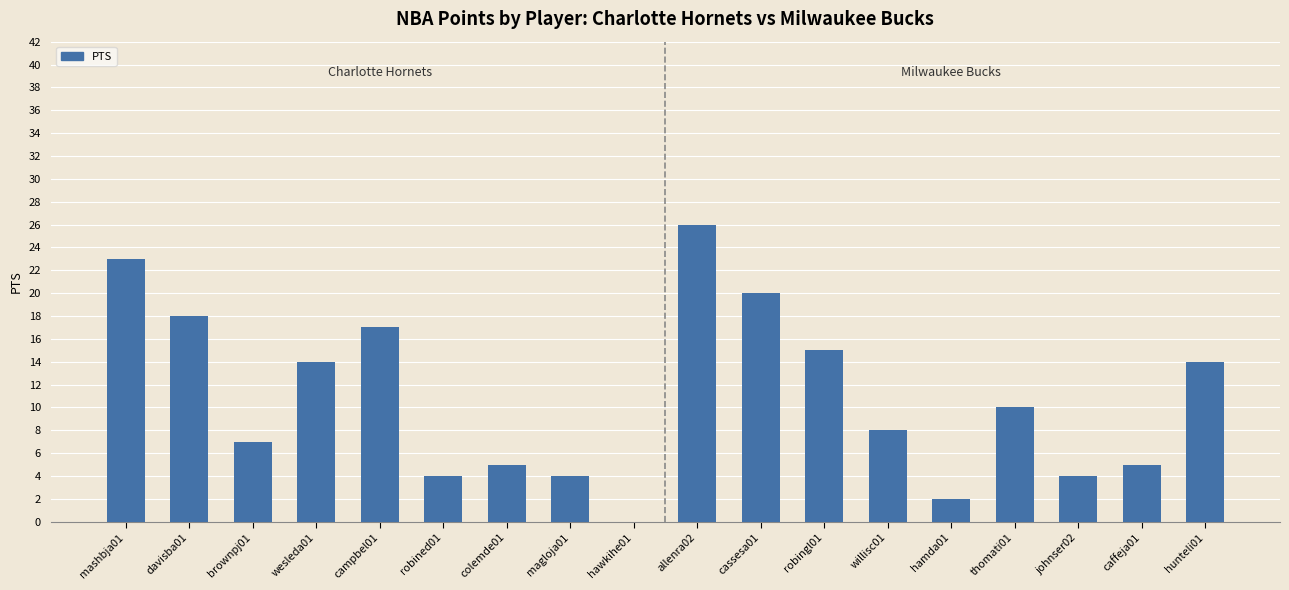

What is the change in value from davisba01 to hawkihe01?

-18